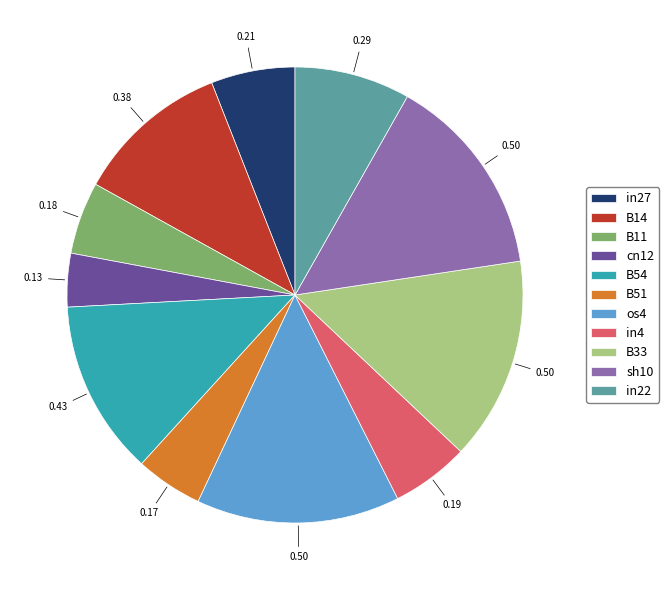

Is in22 the majority of the pie?

No